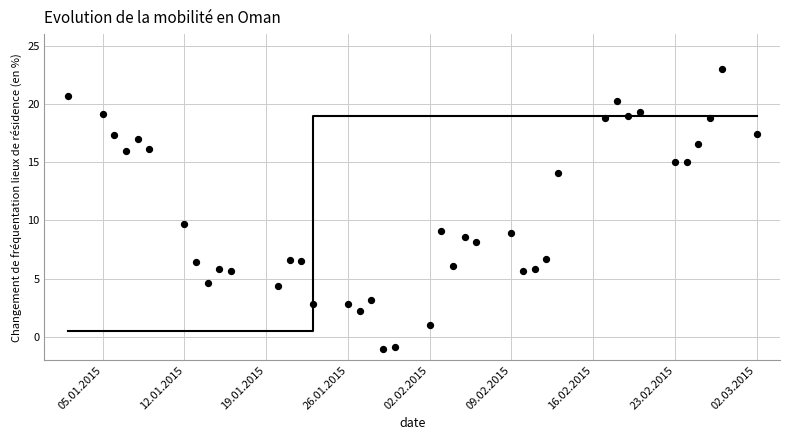

What is the range of X values (max minus min)?

59.0